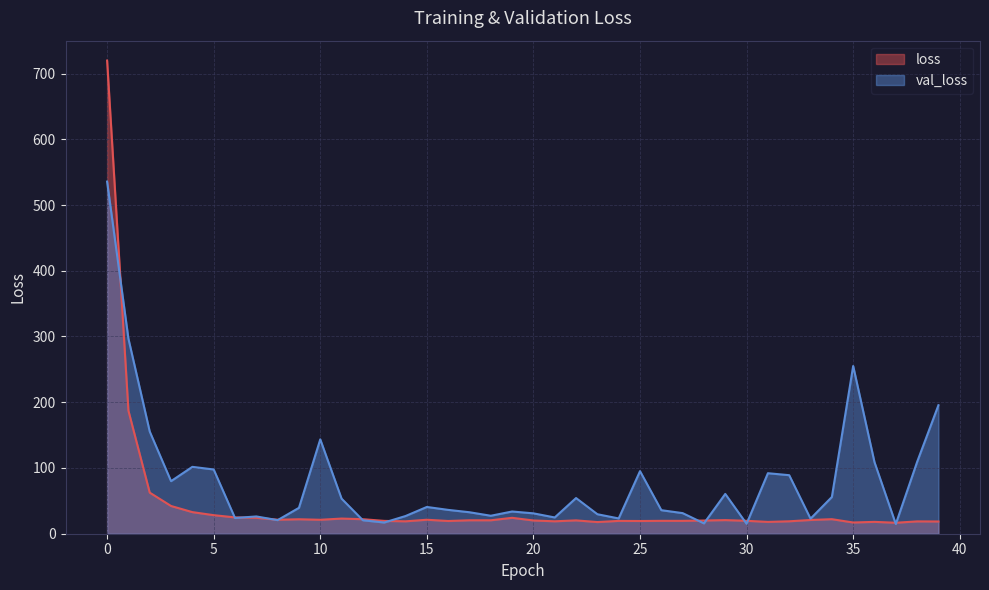

Is it true that loss equals 25.1 at 37?

False